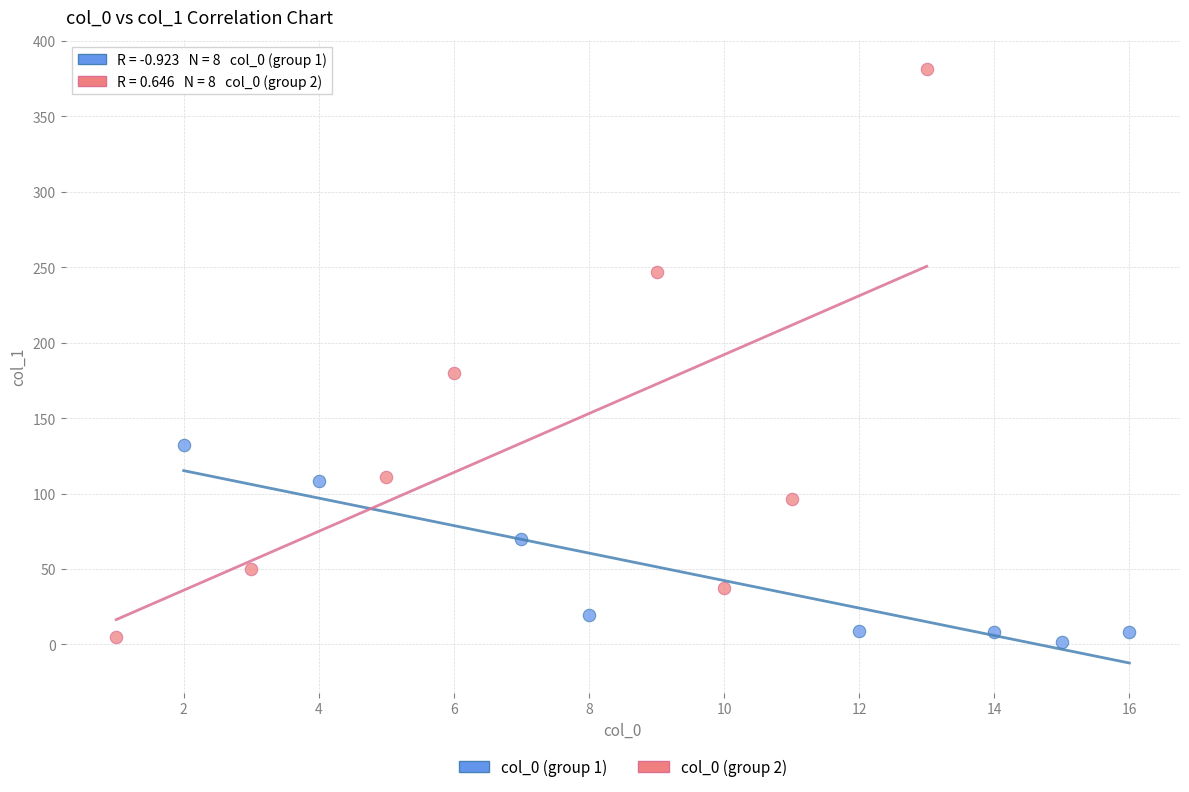

Which series reaches the maximum Y coordinate?

col_0 (group 2)